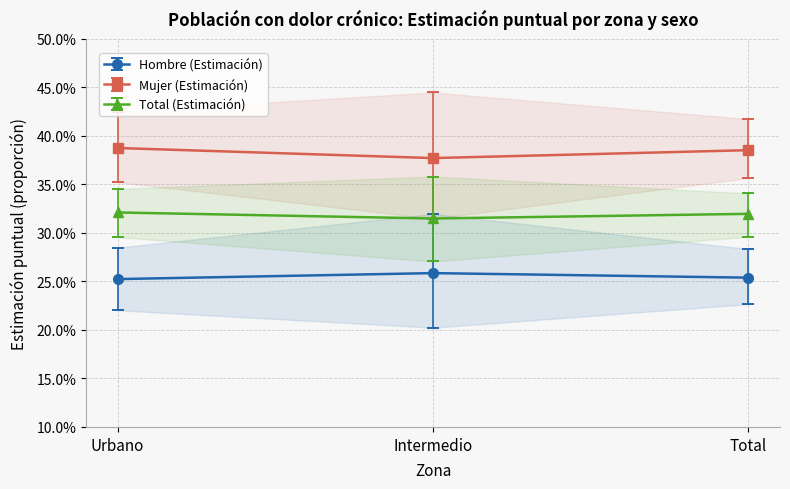

Count the Mujer (Estimación) values in the range 0 to 1.

3